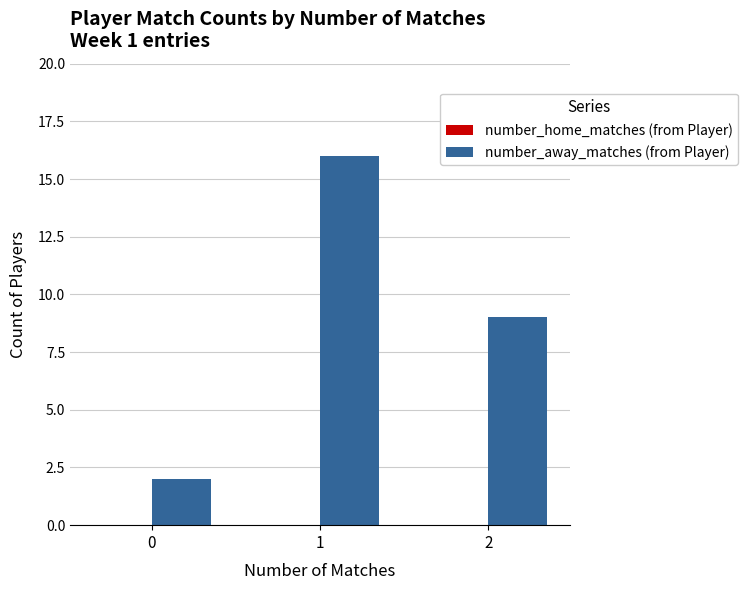

Rank the categories by value from lowest to highest.

0, 2, 1